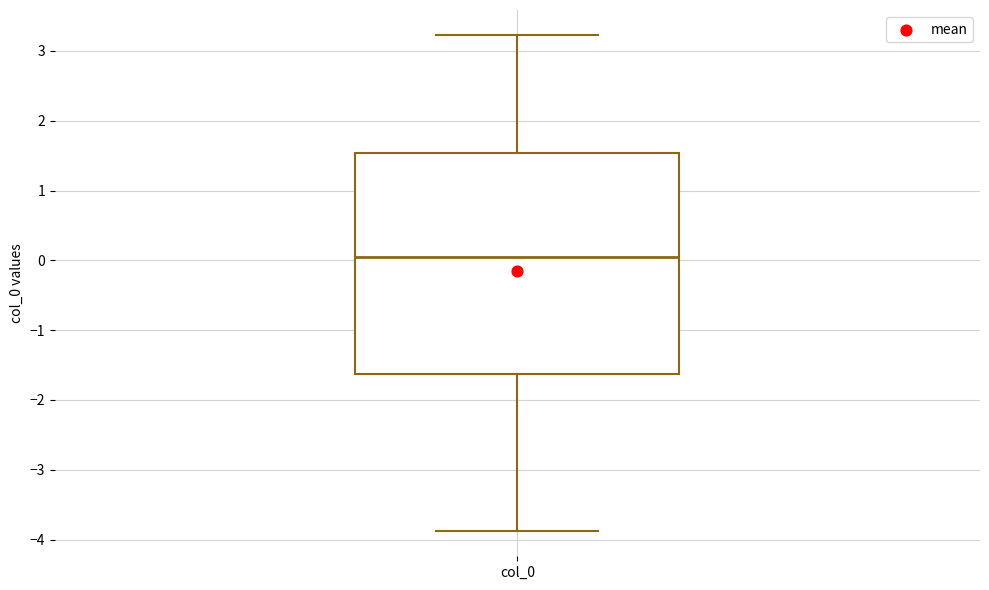

Where does the lower whisker of the box for col_0 end on the y-axis? The values are not printed on the chart, so give them approximately, as read against the axis.

-3.9